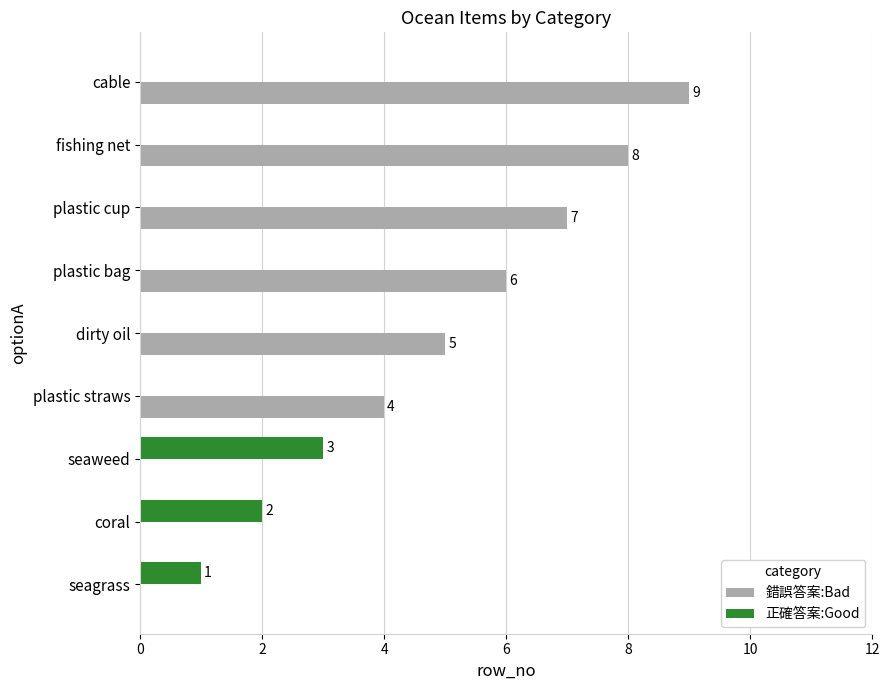

How many distinct data groups are displayed?

2